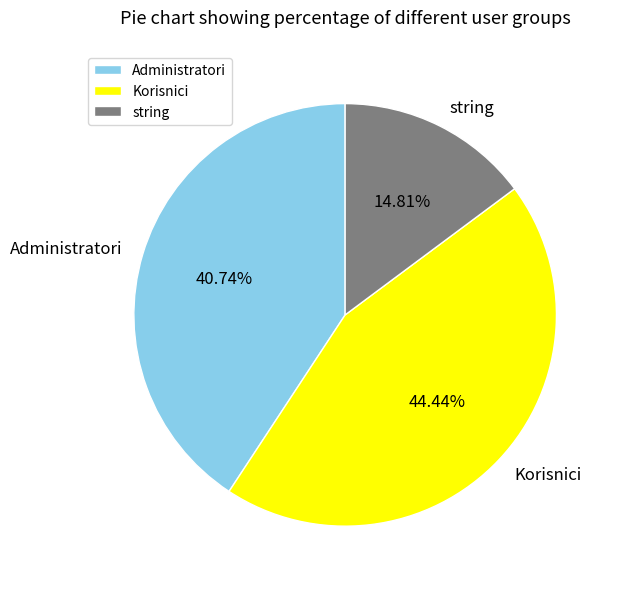

Which category has the smallest portion of the pie?

string